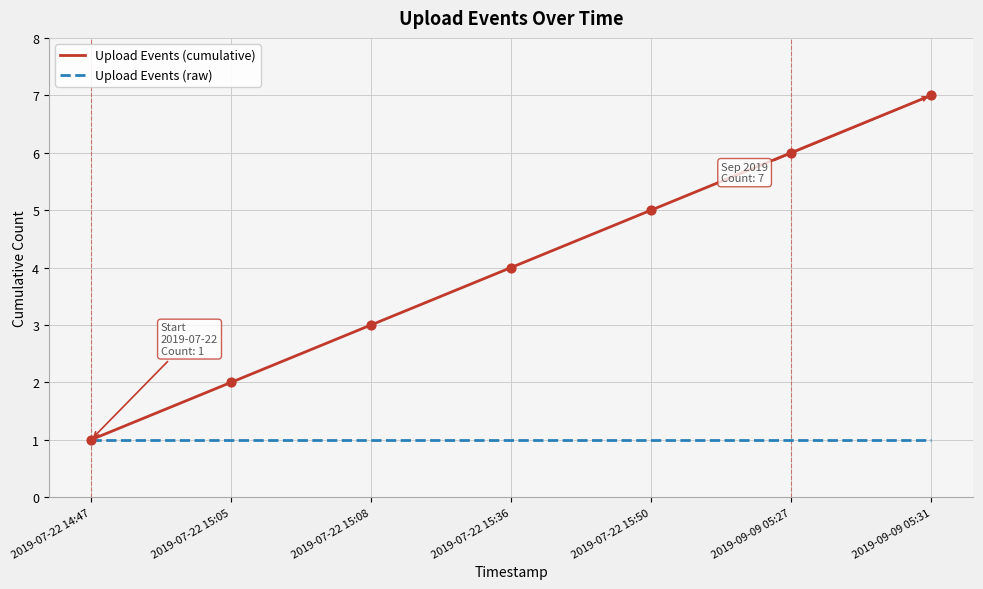

Which series has the largest range (max minus min)?

Upload Events (cumulative)